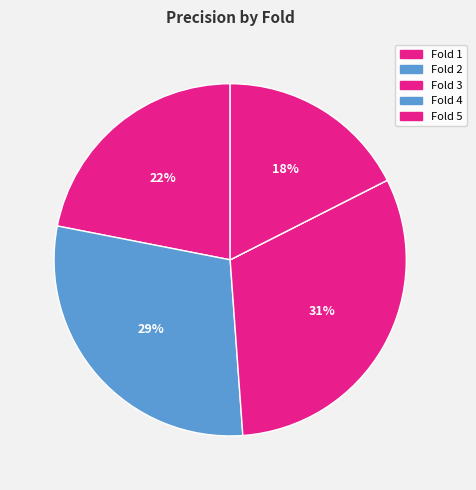

Combined, what portion of the pie is Fold 5 and Fold 4?

17.5%